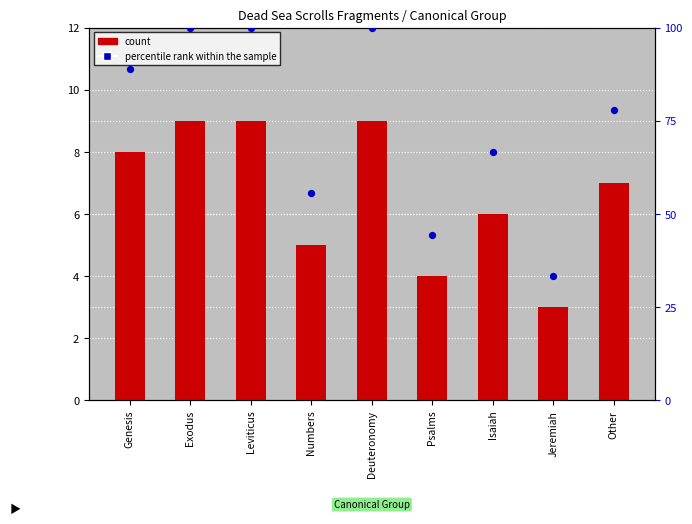

Which series contains the highest Y value?

percentile rank within the sample